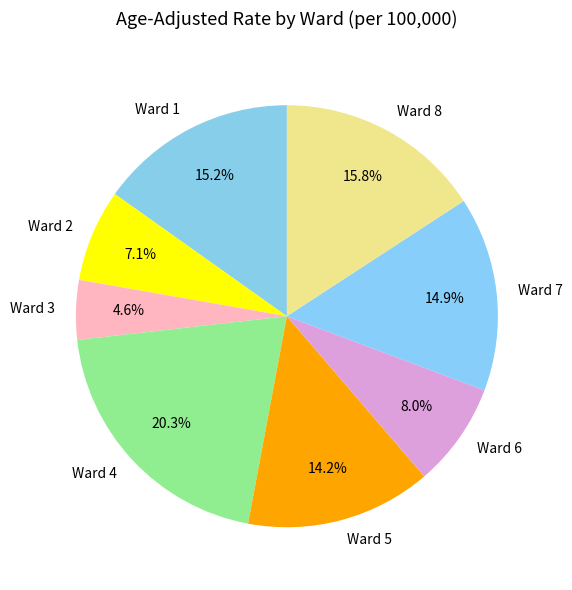

Is there a majority slice in this chart?

No